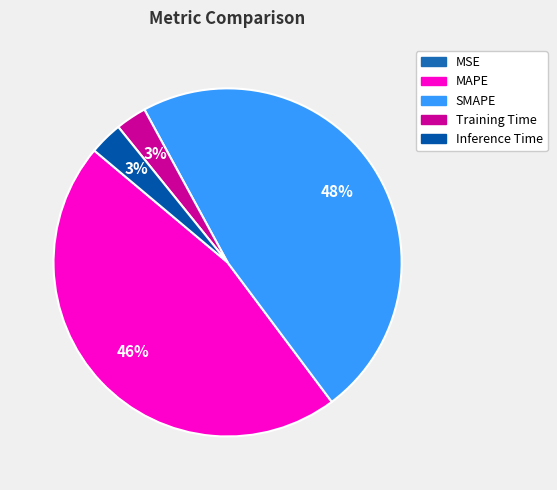

Is the sum of Inference Time and MAPE greater than half?

No